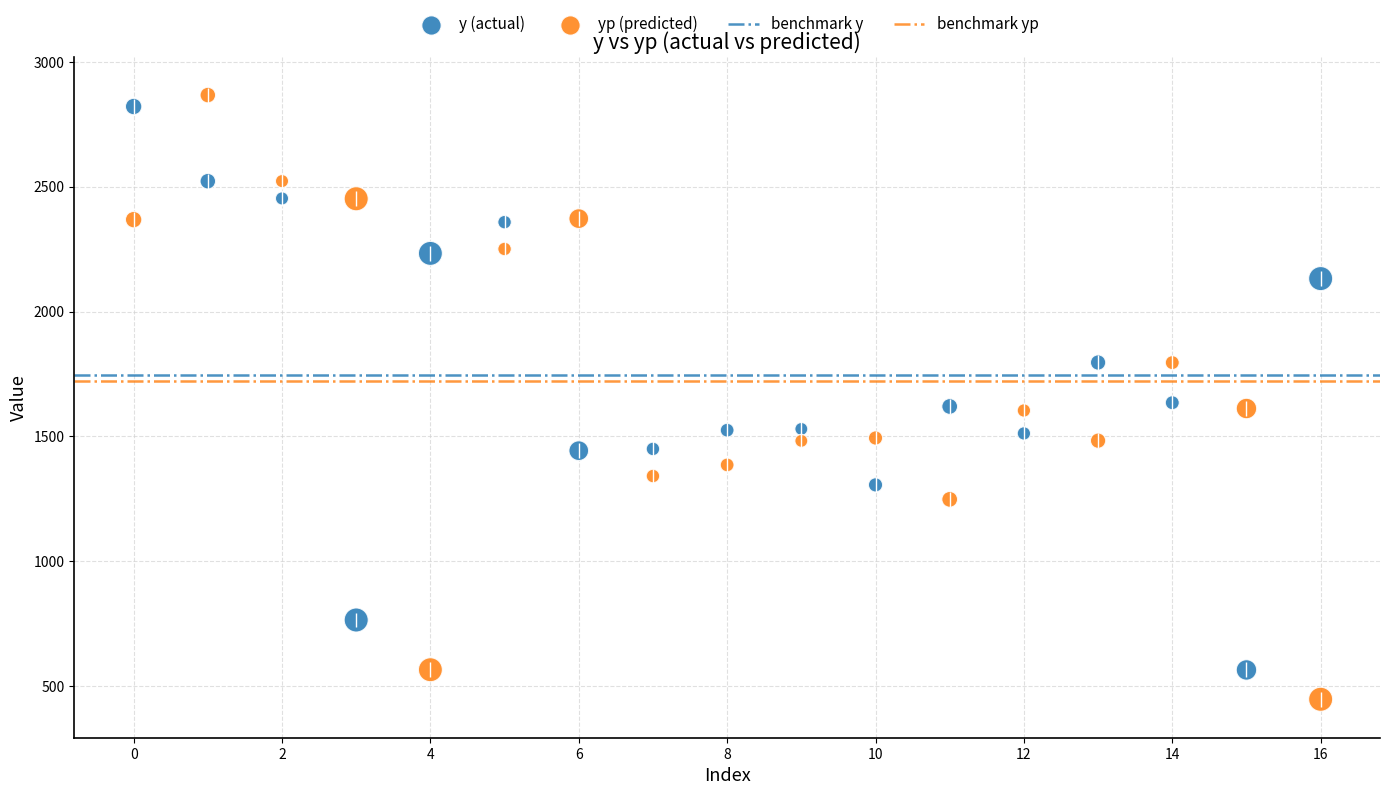

Across all data points, what is the range of Y values (max minus min)?

2419.2